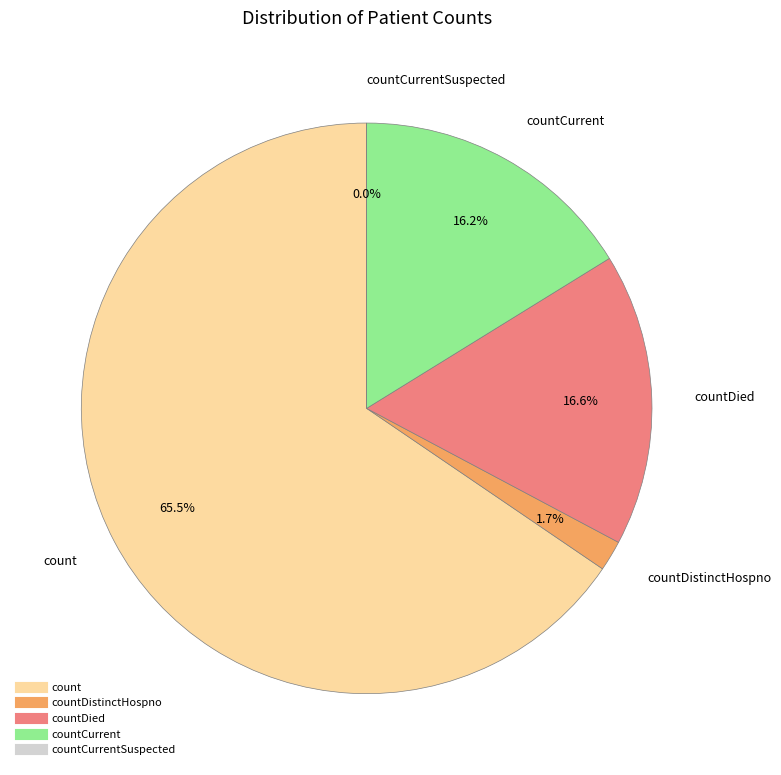

Rank the categories by value from highest to lowest.

count, countDied, countCurrent, countDistinctHospno, countCurrentSuspected